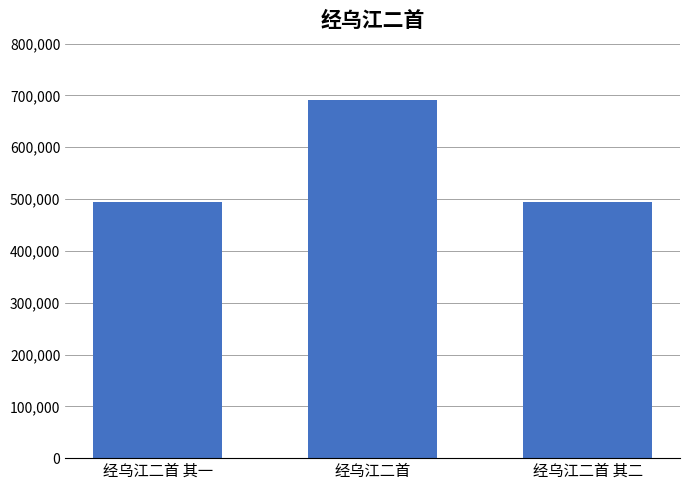

At which label is the value closest to 593069?

经乌江二首 其二